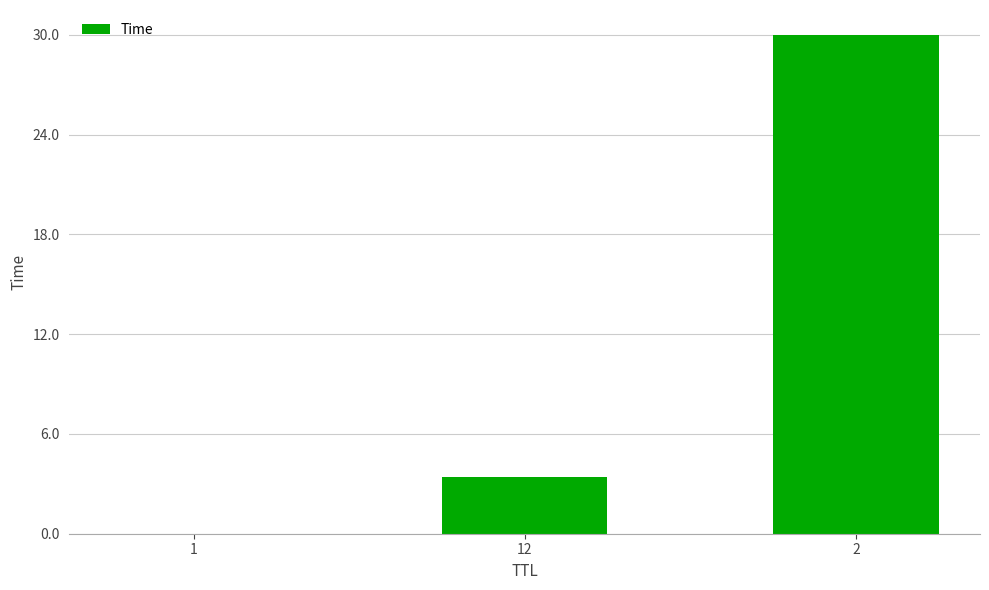

Which has a higher value, 12 or 2?

2